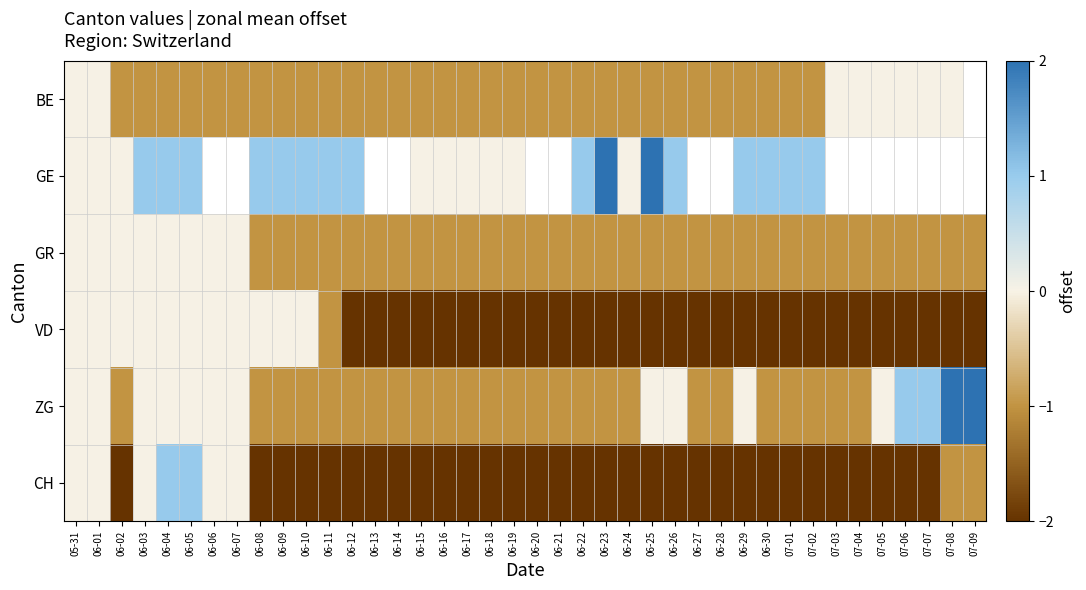

Count the GR values in the range -1 to 0.

40